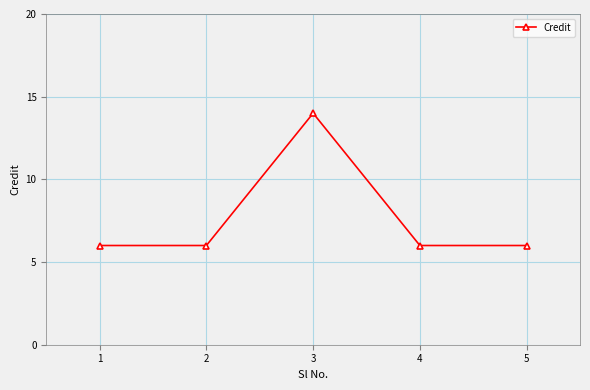

What is the change in value from 2 to 3?

+8